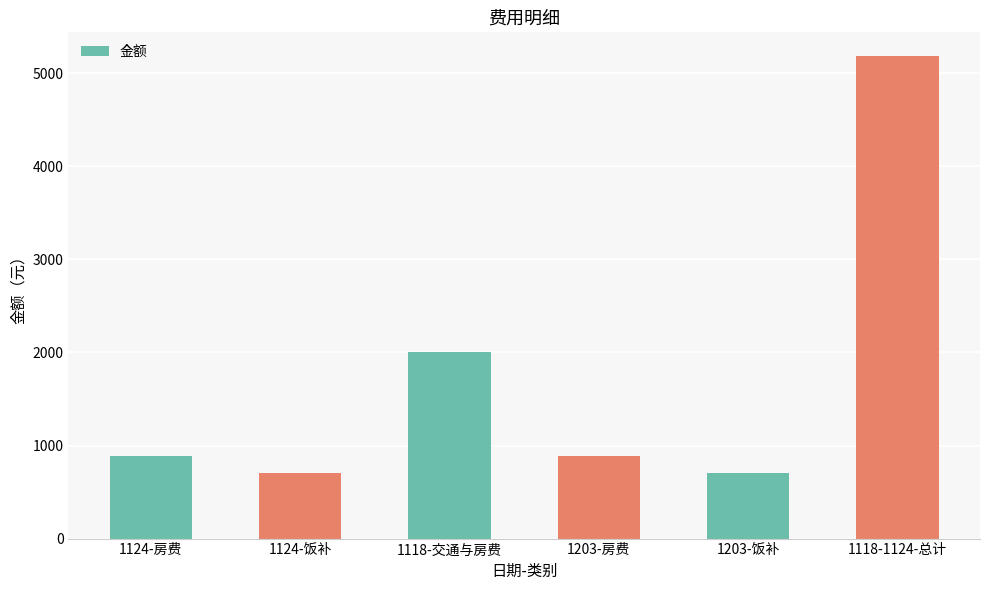

At which category does the chart reach its peak across all series?

1118-1124-总计